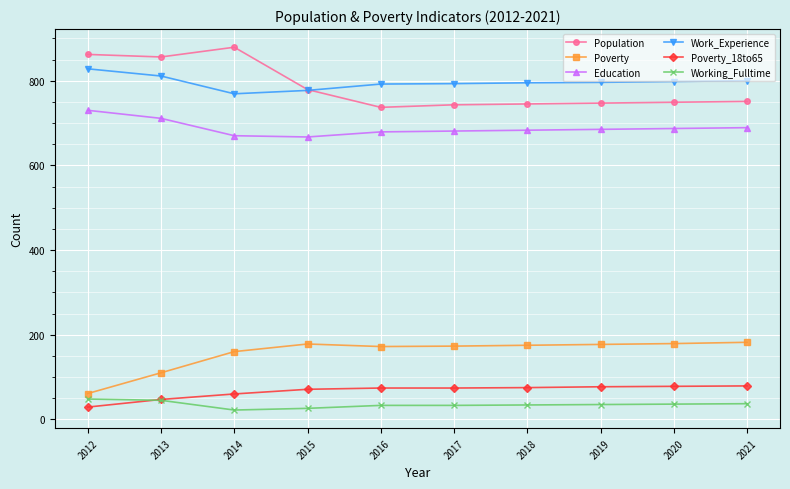

What is the value of the Population point at the 5th from the left?

737